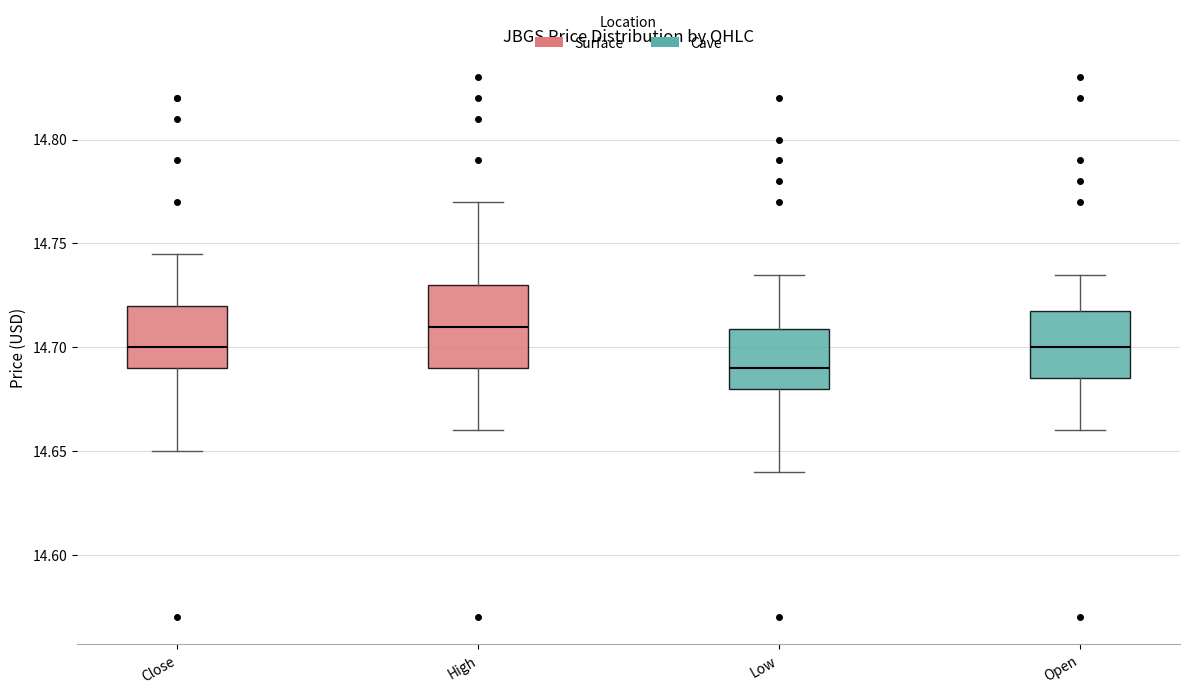

Reading left to right, transcribe this box plot: for each box, give where its median line is, the range the box spans, and where its two whiskers end, as read against the y-axis. The values are not printed on the chart, so give them approximately, as read against the axis.

Close: median 14.700, box 14.690 to 14.720, whiskers 14.650 to 14.745
High: median 14.710, box 14.690 to 14.730, whiskers 14.660 to 14.770
Low: median 14.690, box 14.680 to 14.710, whiskers 14.640 to 14.735
Open: median 14.700, box 14.685 to 14.720, whiskers 14.660 to 14.735